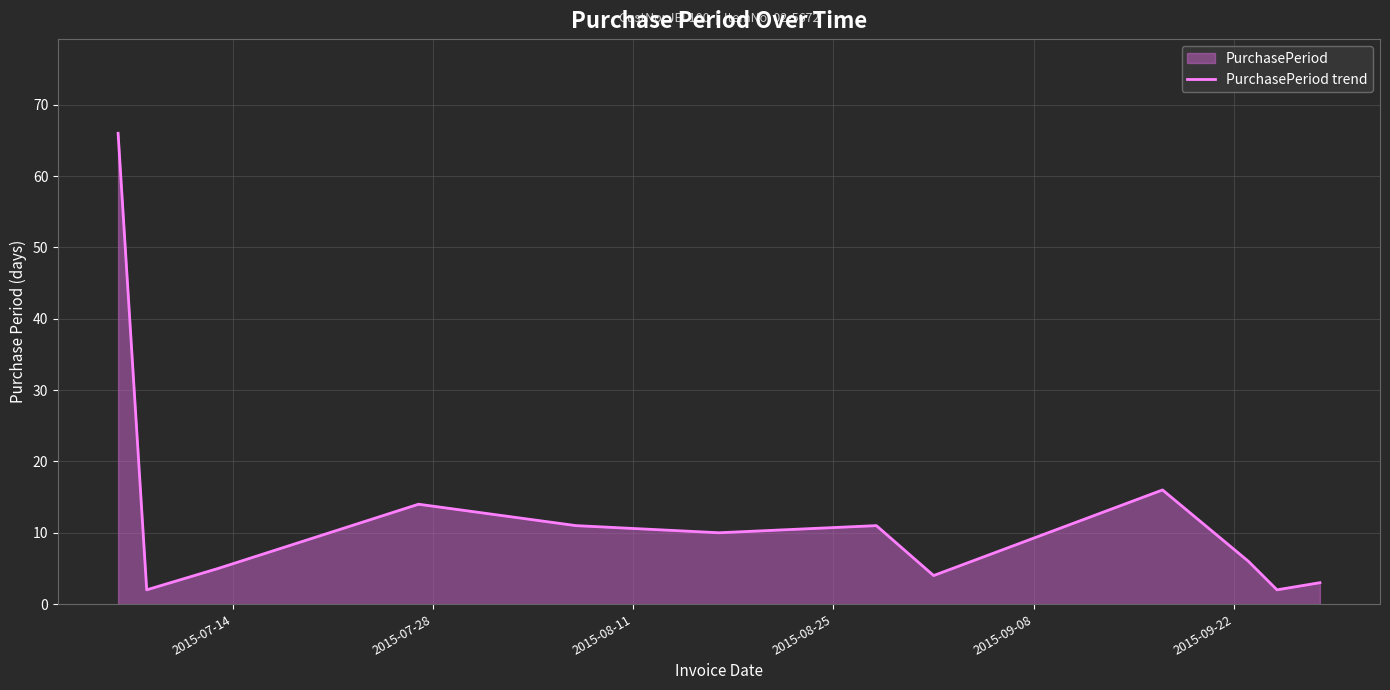

What is the maximum value shown in the chart?

66